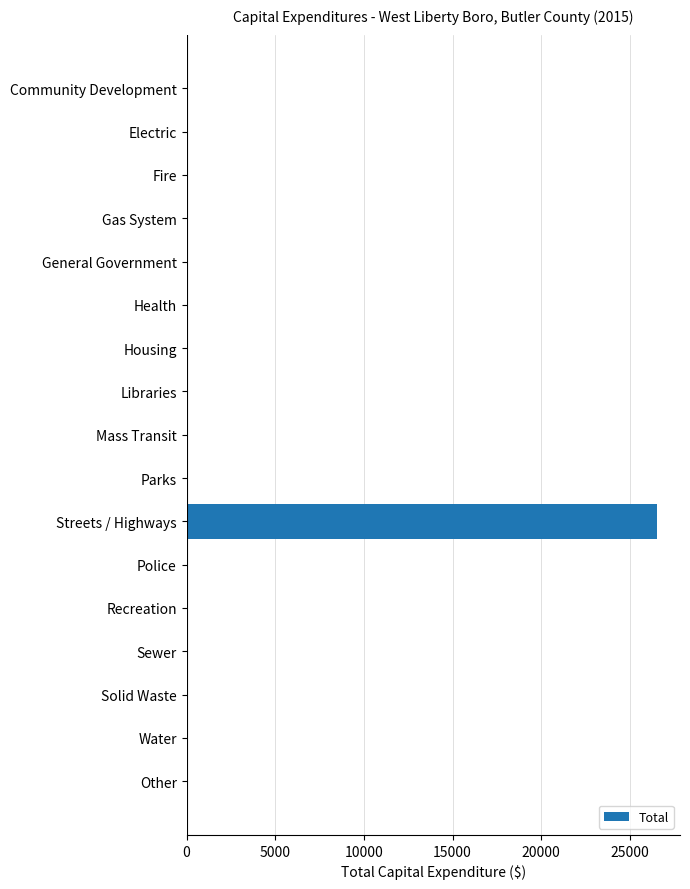

At which category does the chart reach its peak across all series?

Streets / Highways